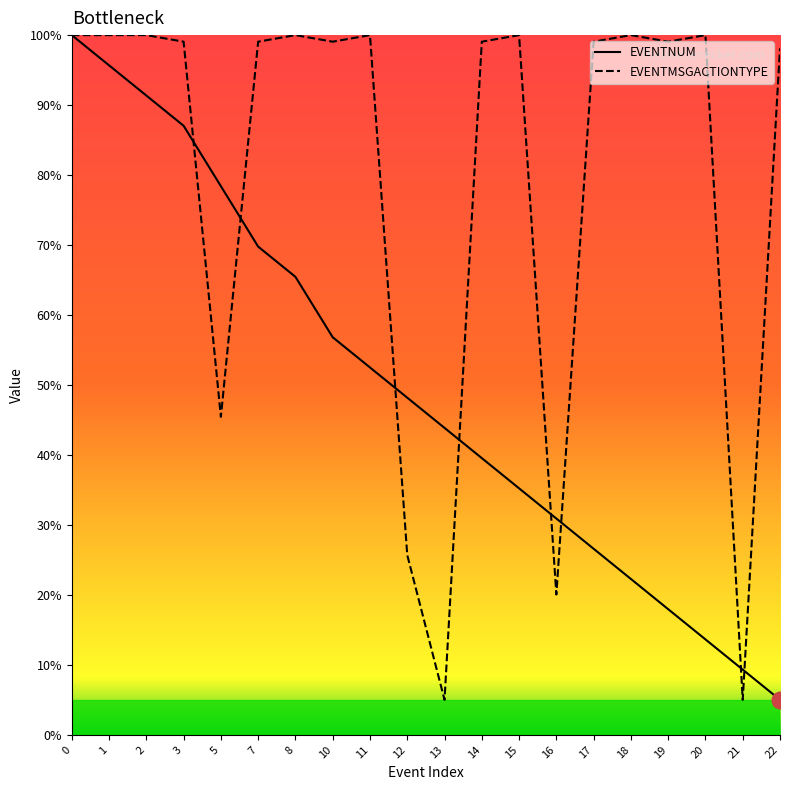

What are all the series names shown in the legend?

EVENTNUM, EVENTMSGACTIONTYPE